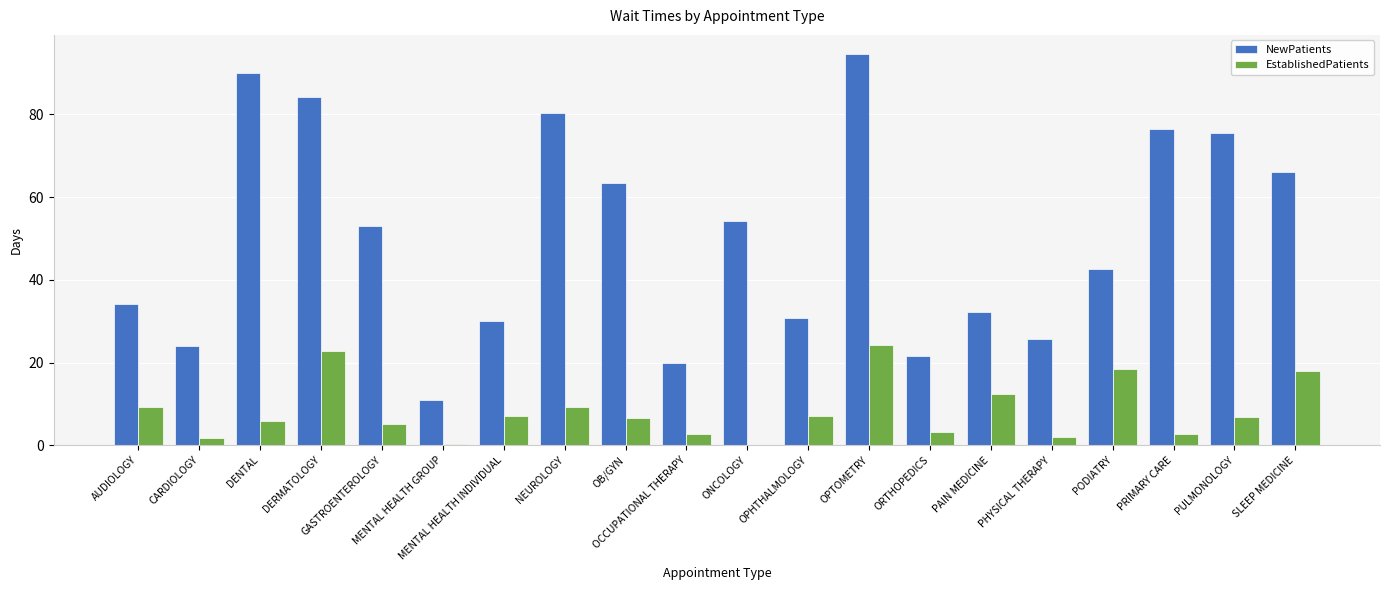

Read the EstablishedPatients value at PAIN MEDICINE.

12.4